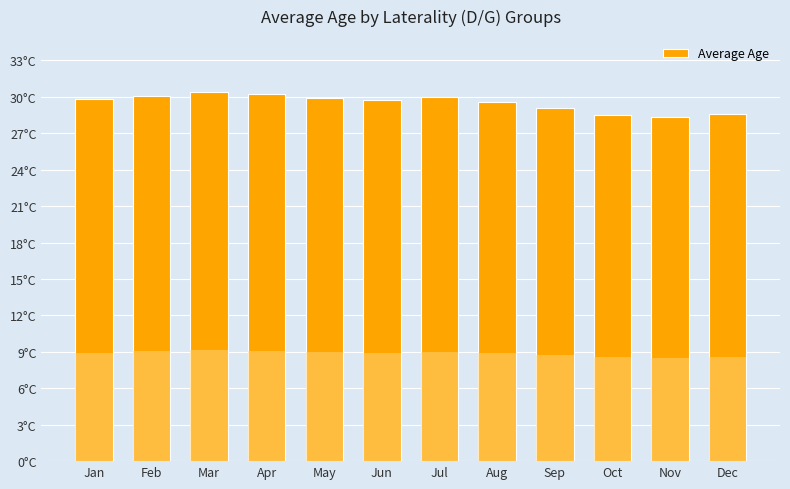

What value does the data have at Jun?

29.7